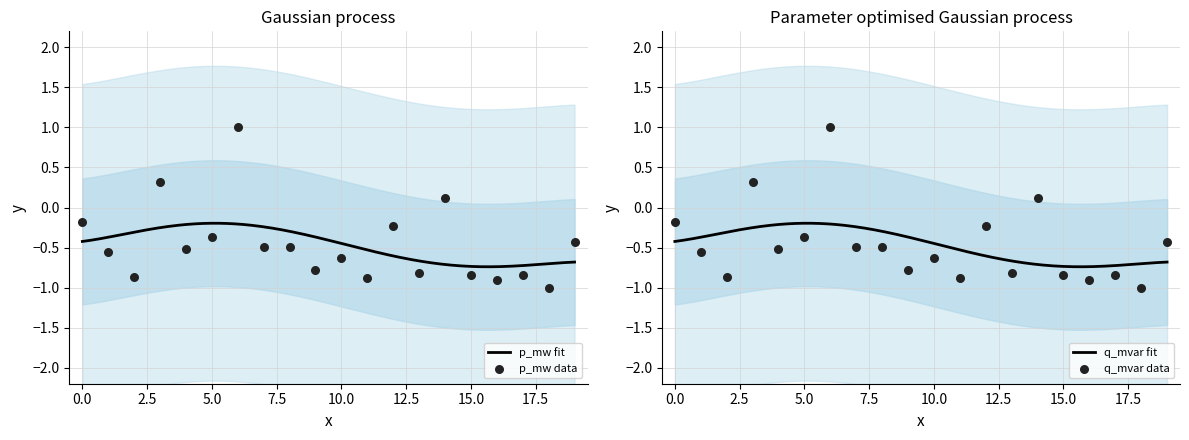

Which series reaches the maximum Y coordinate?

p_mw